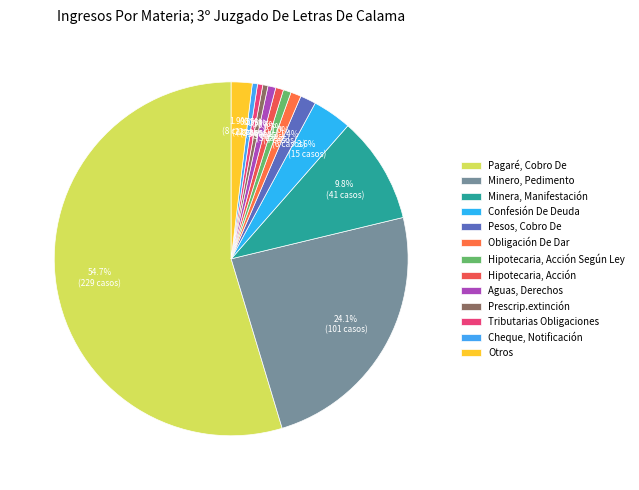

Approximately how many times larger is the value at Minera, Manifestación compared to Hipotecaria, Acción Según Ley?

13.7